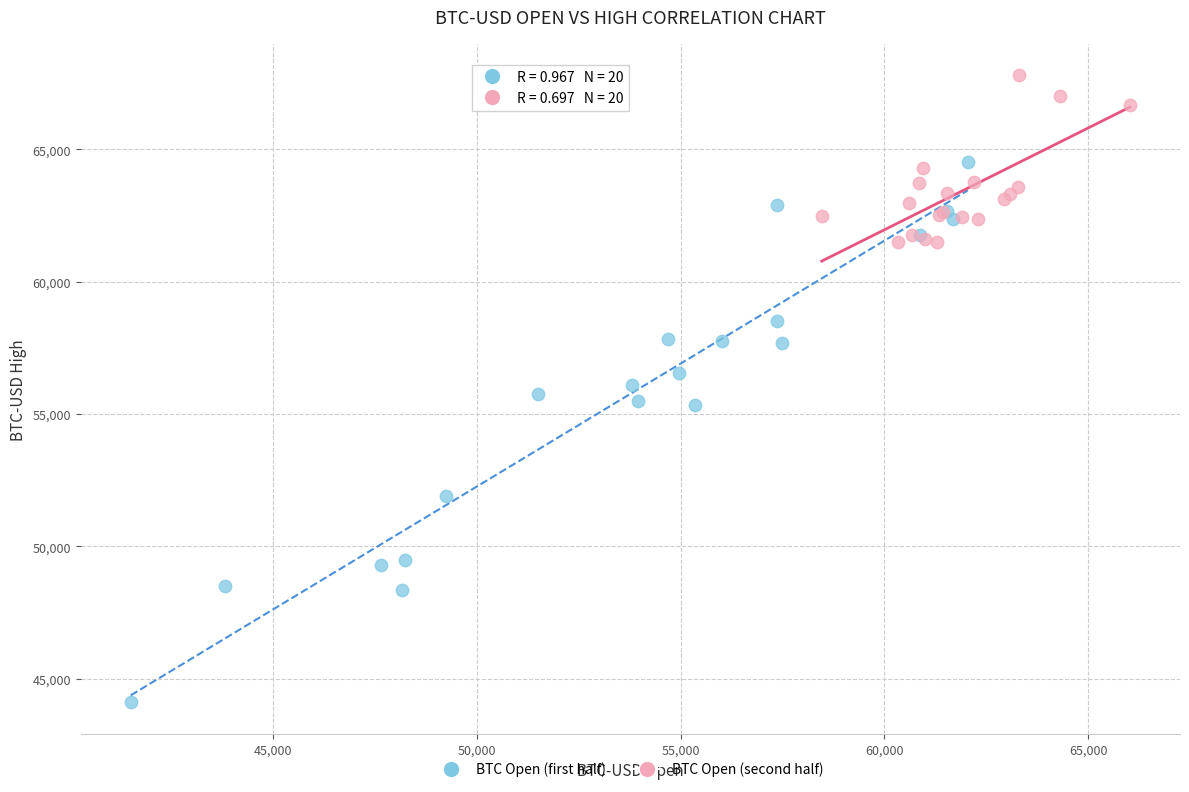

Which series reaches the maximum Y coordinate?

BTC Open (second half)